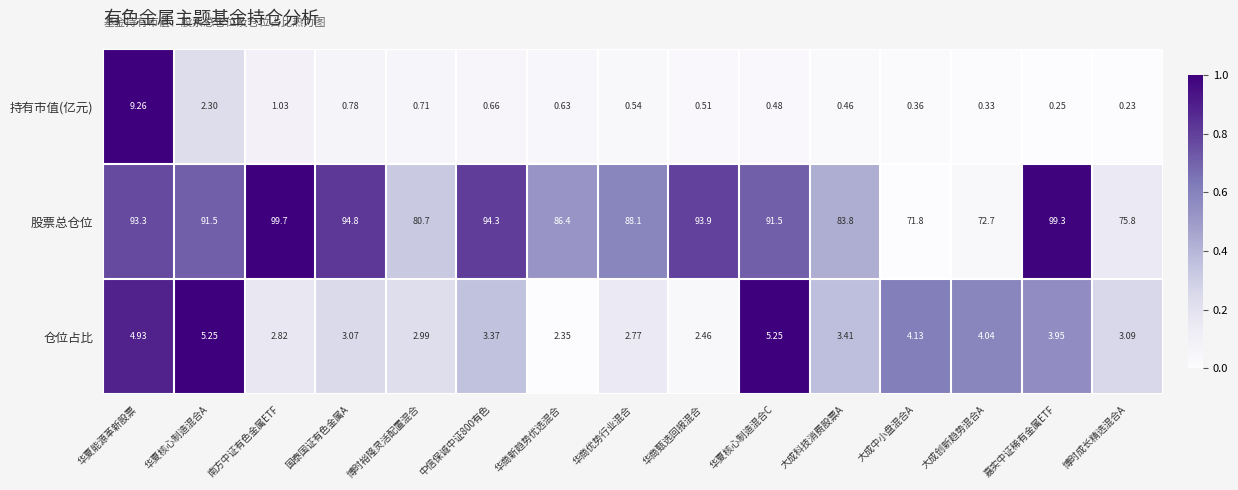

Which series changed the most between 华商甄选回报混合 and 大成科技消费股票A?

股票总仓位